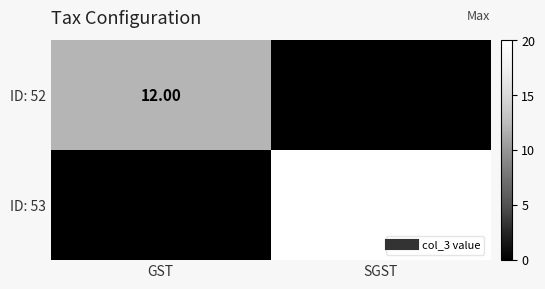

How many data points does each series have?

2